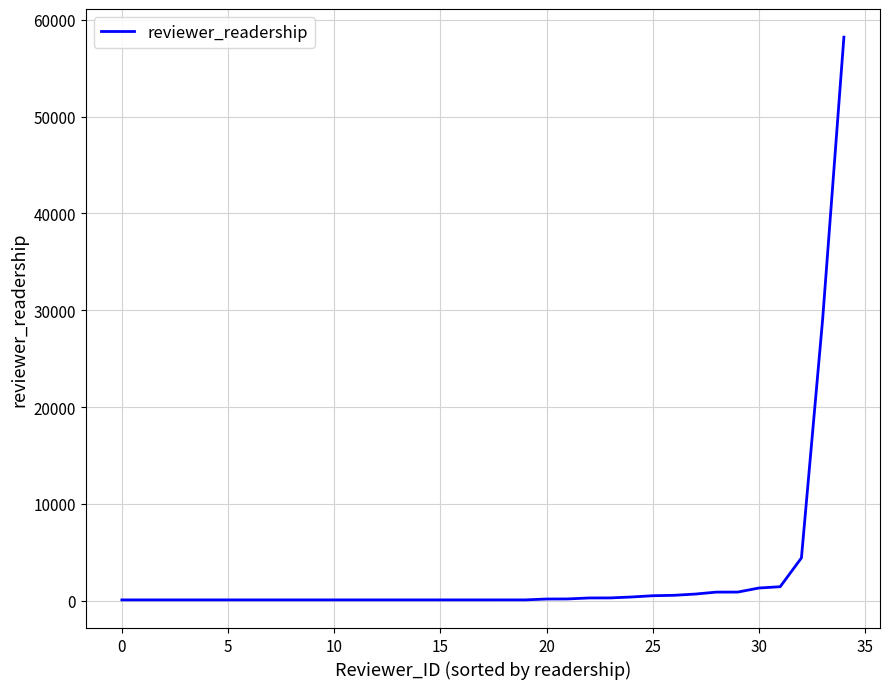

What is the difference between the maximum and minimum values?

58094